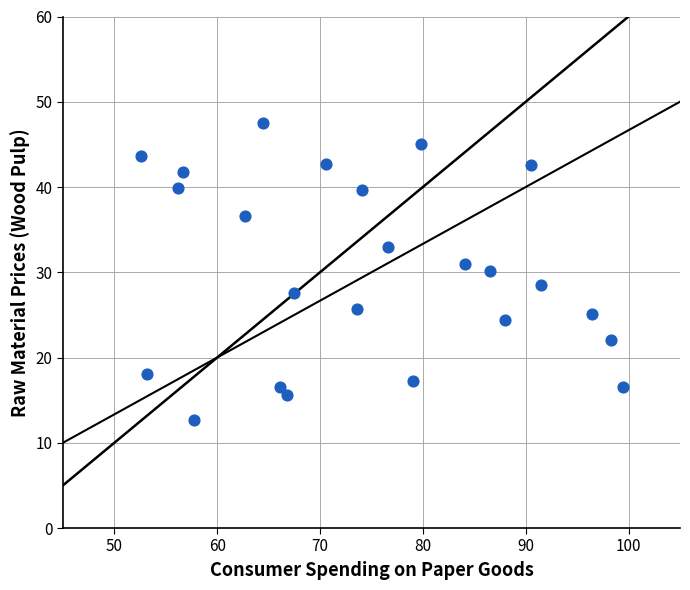

What is the range of X values (max minus min)?

46.9